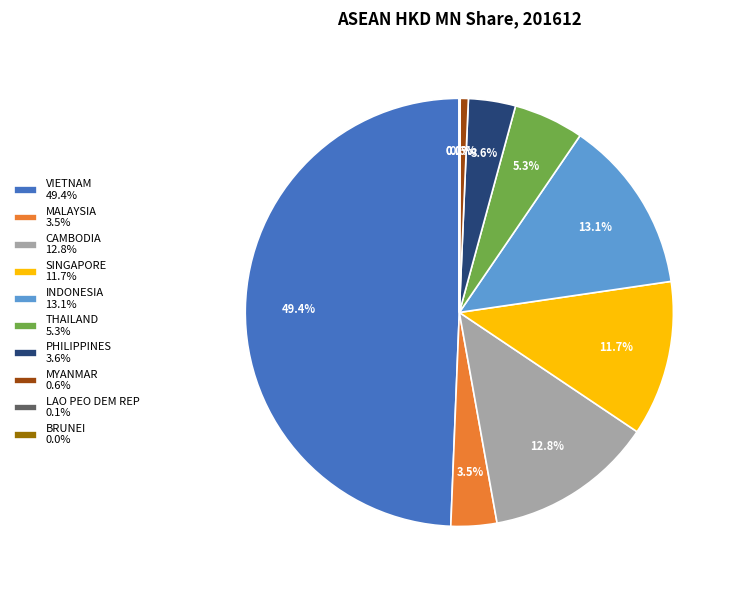

Do MYANMAR 0.6% and THAILAND 5.3% together represent more than half of the pie?

No